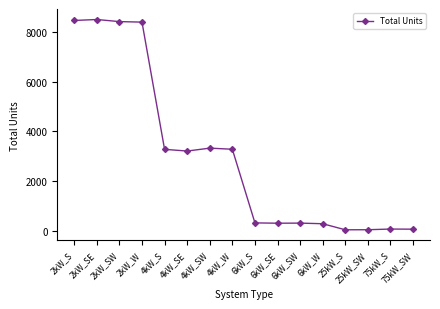

What is the maximum value shown in the chart?

8502